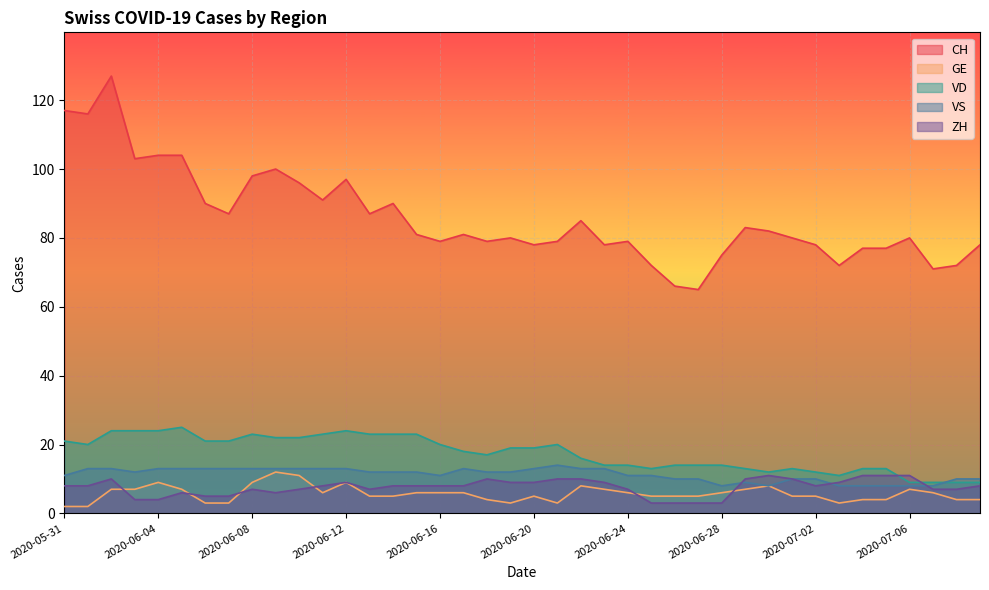

What is the difference between the highest and lowest values at 2020-07-09?

74